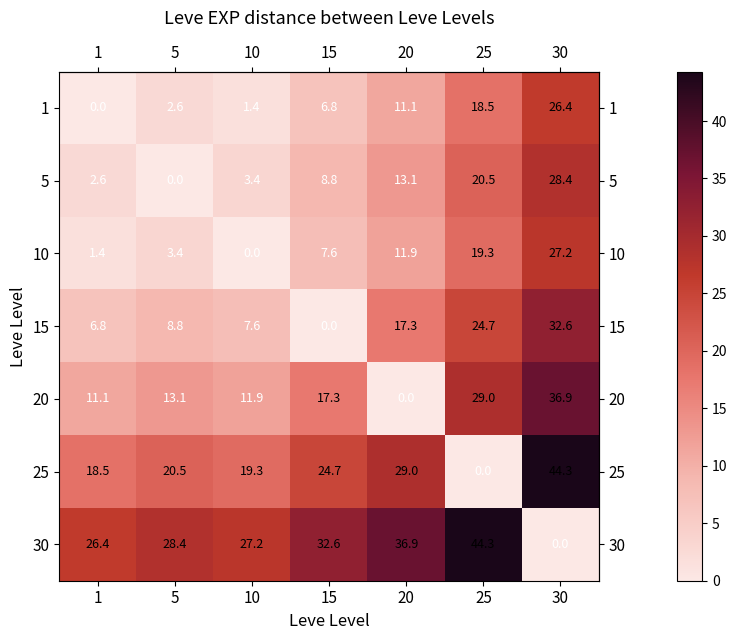

The value of 1 at 20 is 17.4. True or false?

False